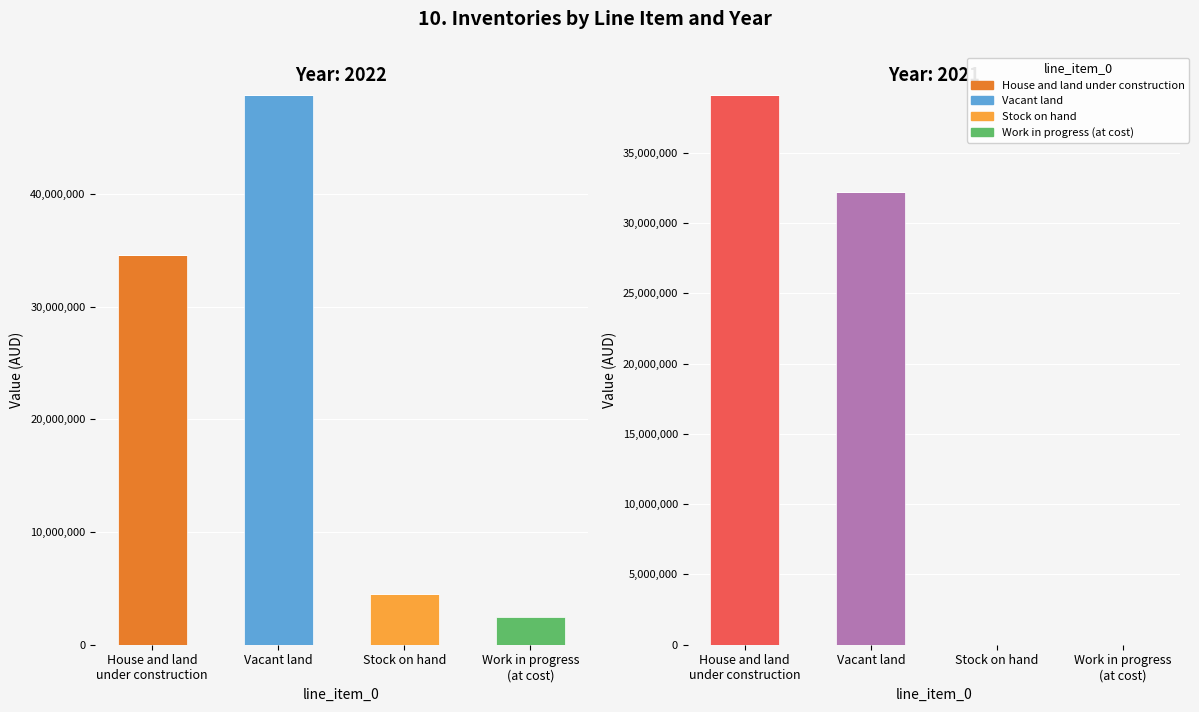

At which label is House and land
under construction closest to 17271905?

House and land
under construction